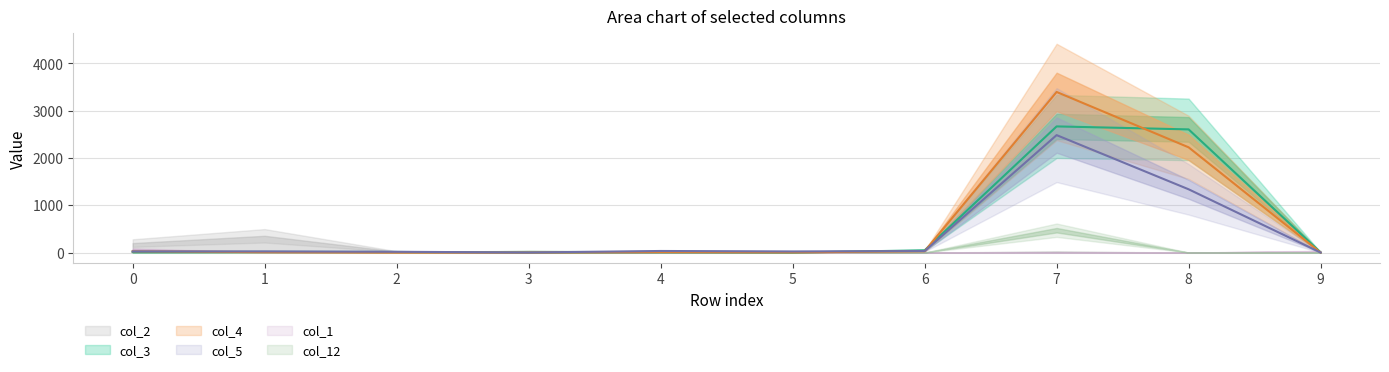

Where is col_3 nearest to the value 1333?

8